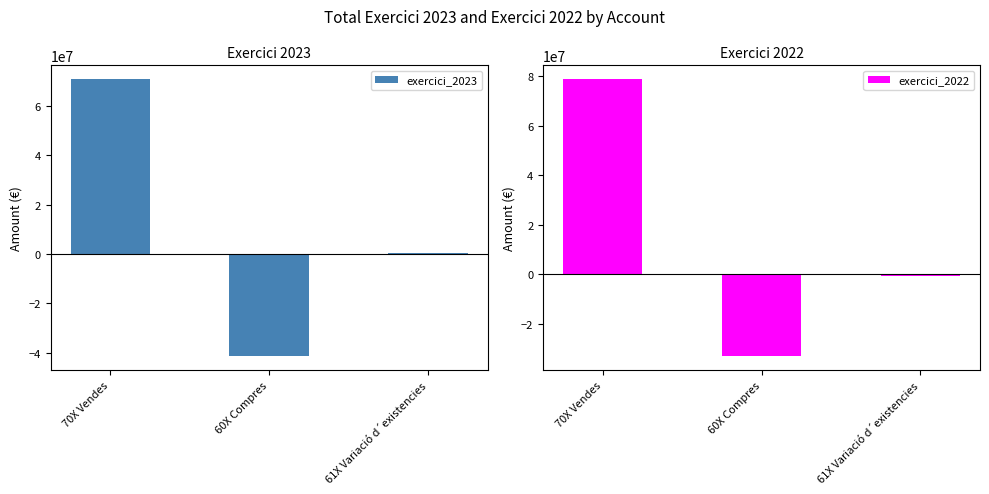

What is the difference between the exercici_2023 values at 60X Compres and 61X Variació d´existencies?

42037780.2